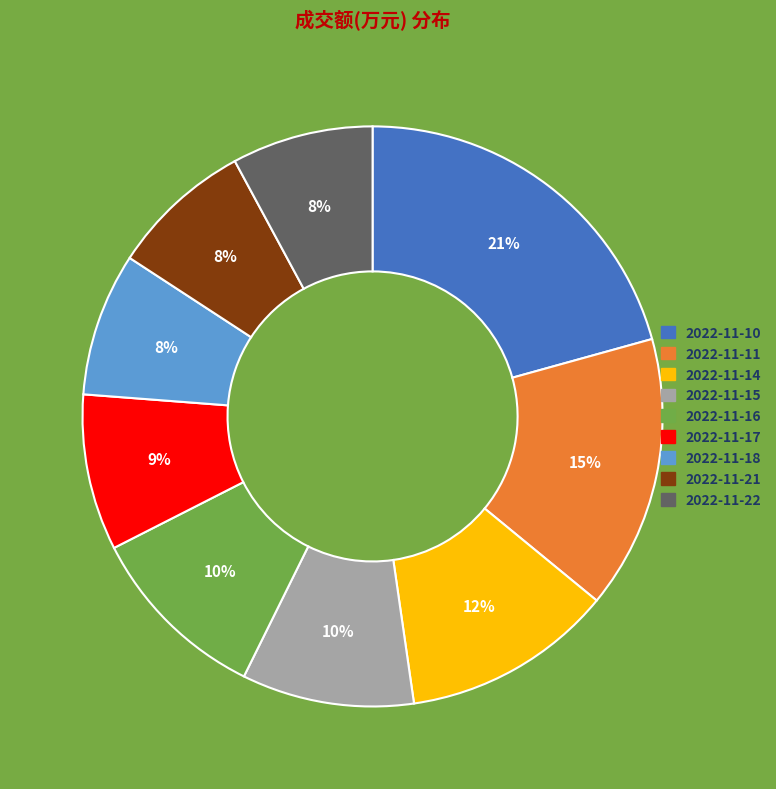

Count the number of slices in the pie.

9